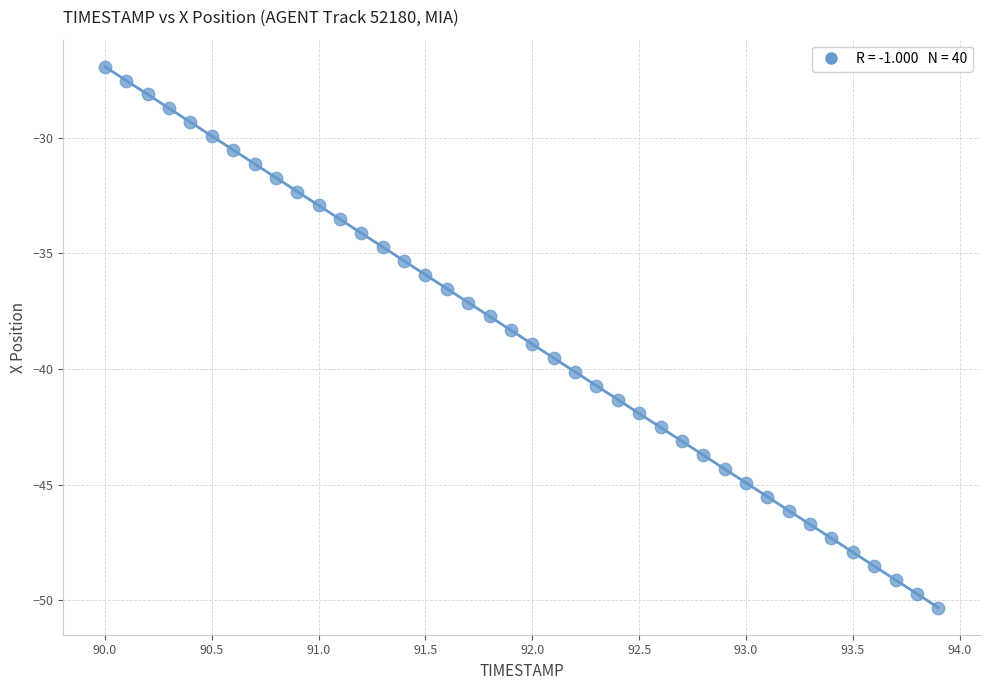

What is the range of Y values (max minus min)?

23.4